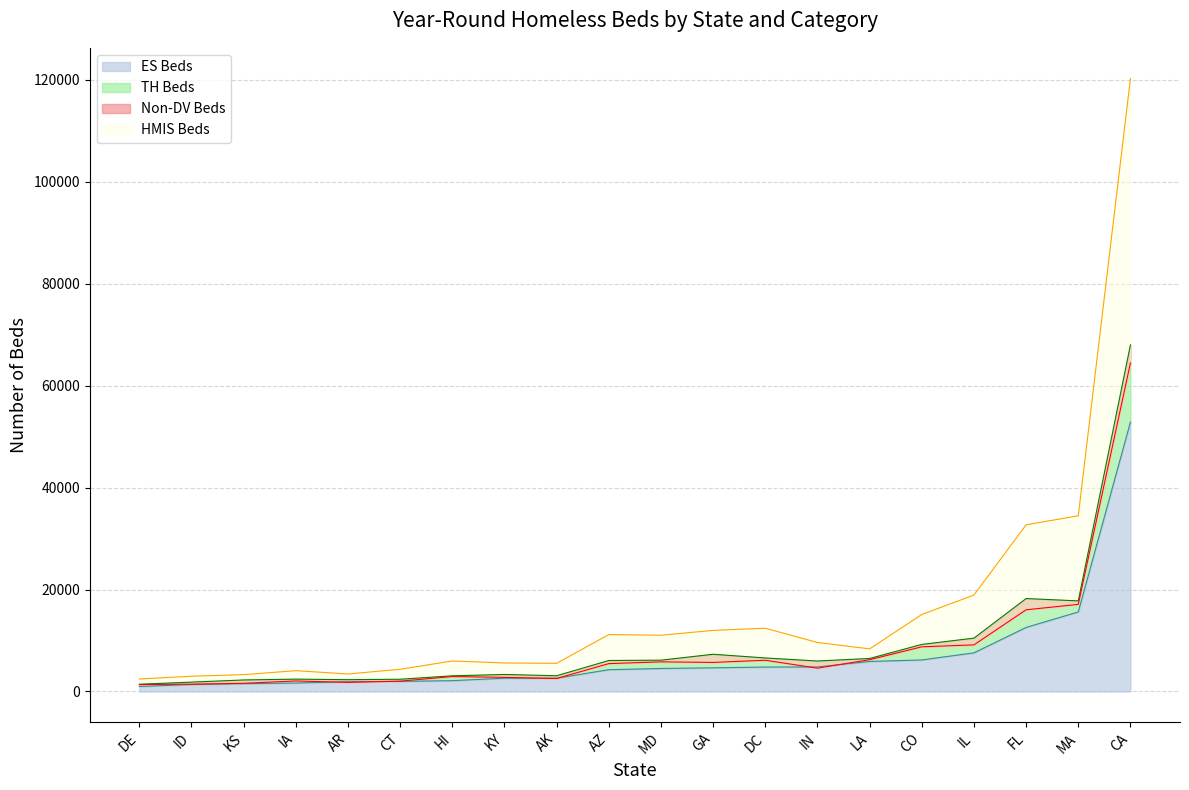

Where is ES Beds nearest to the value 26912?

MA